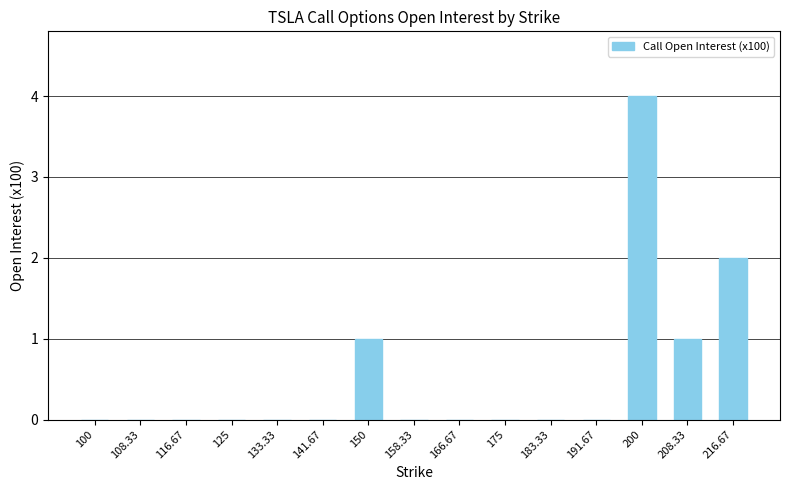

What is the sum of all values?

8